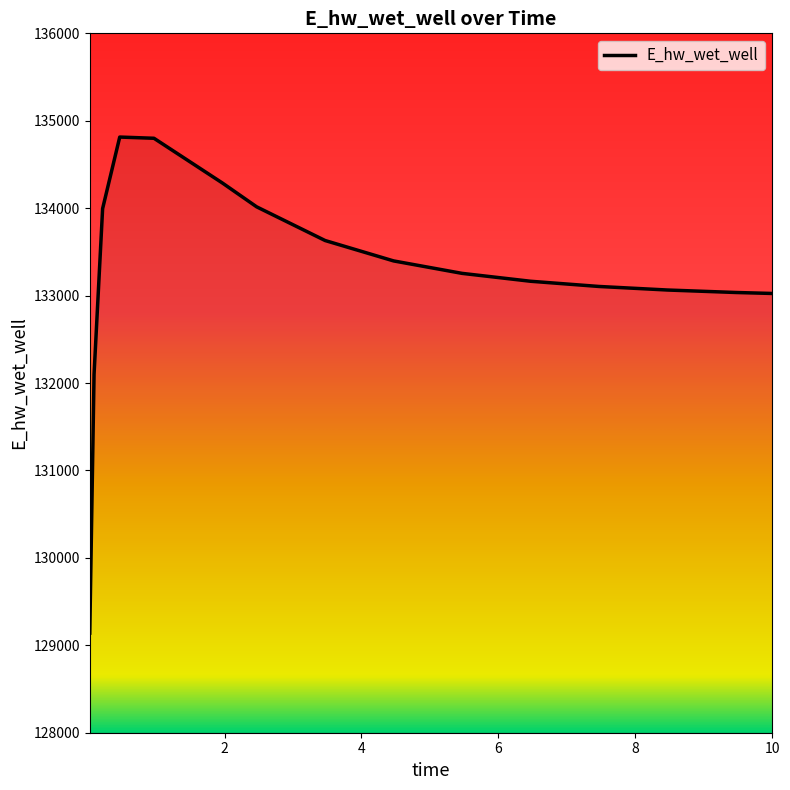

What is the greatest value displayed?

134813.6